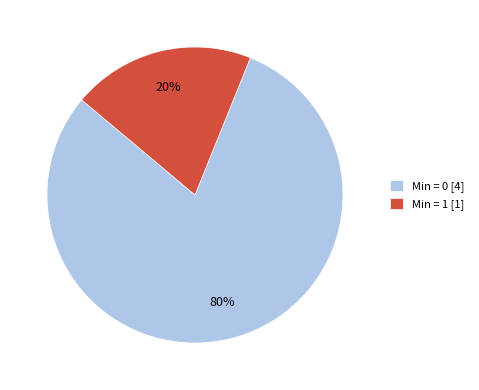

Which slice is the largest?

Min = 0 [4]